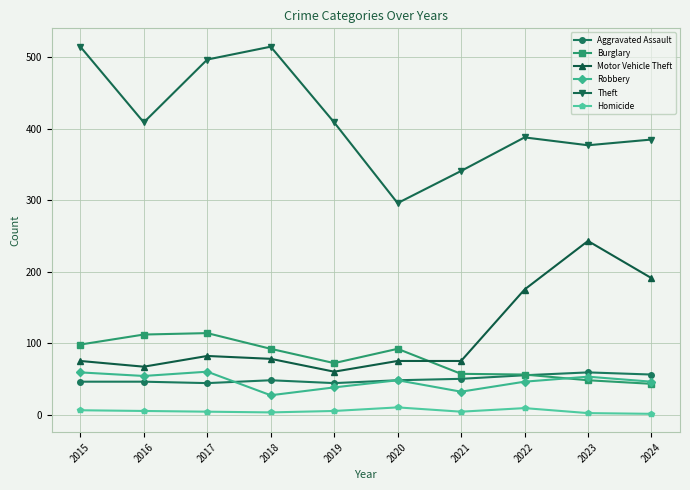

True or false: Burglary has a value of 69 at 2023.

False